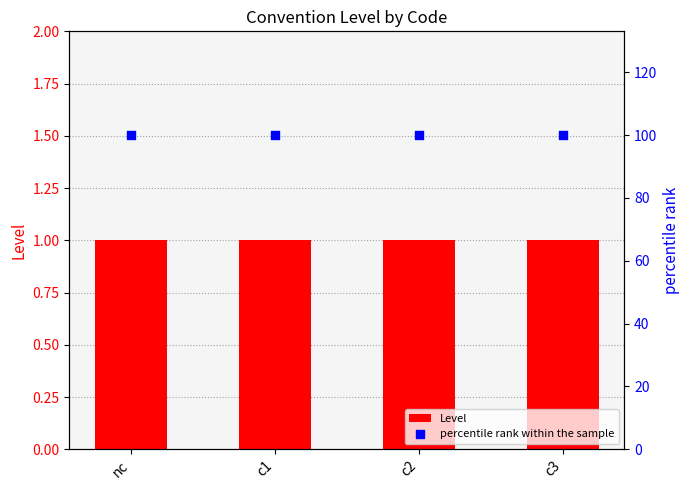

Which series contains the highest Y value?

percentile rank within the sample